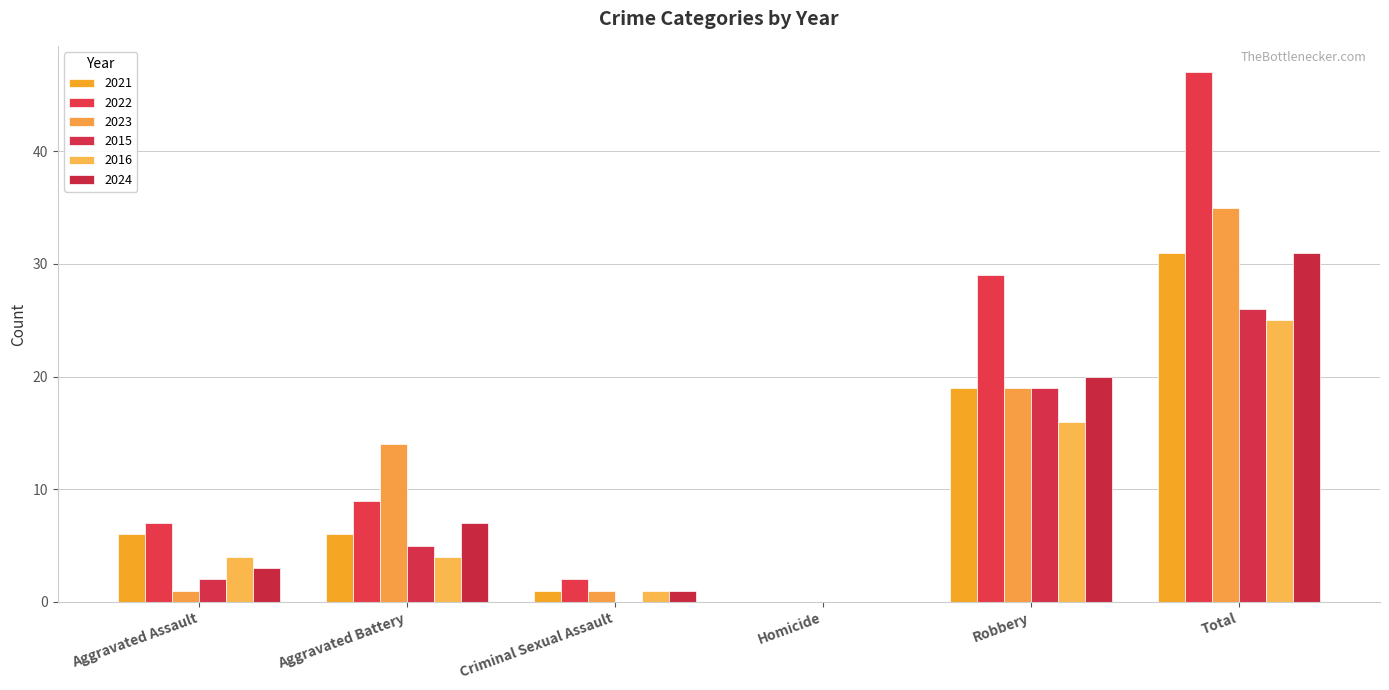

Reading left to right, list all the values displayed in this chart.

2021: 6	6	1	0	19	31
2022: 7	9	2	0	29	47
2023: 1	14	1	0	19	35
2015: 2	5	0	0	19	26
2016: 4	4	1	0	16	25
2024: 3	7	1	0	20	31